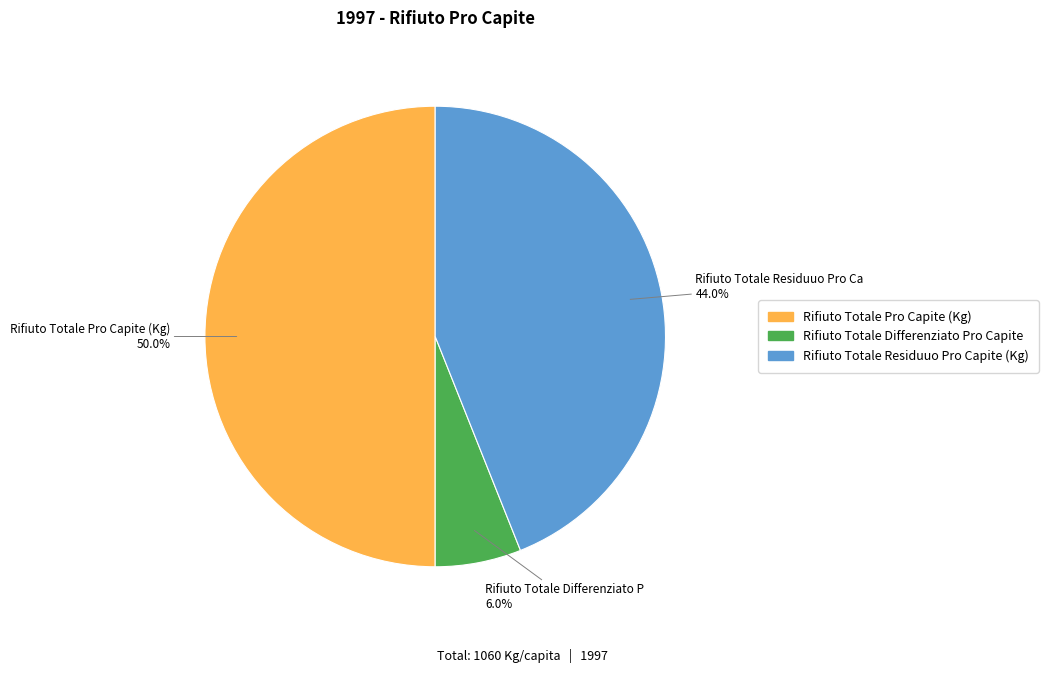

To the nearest percent, what is the difference between the largest and smallest slice percentages?

44%